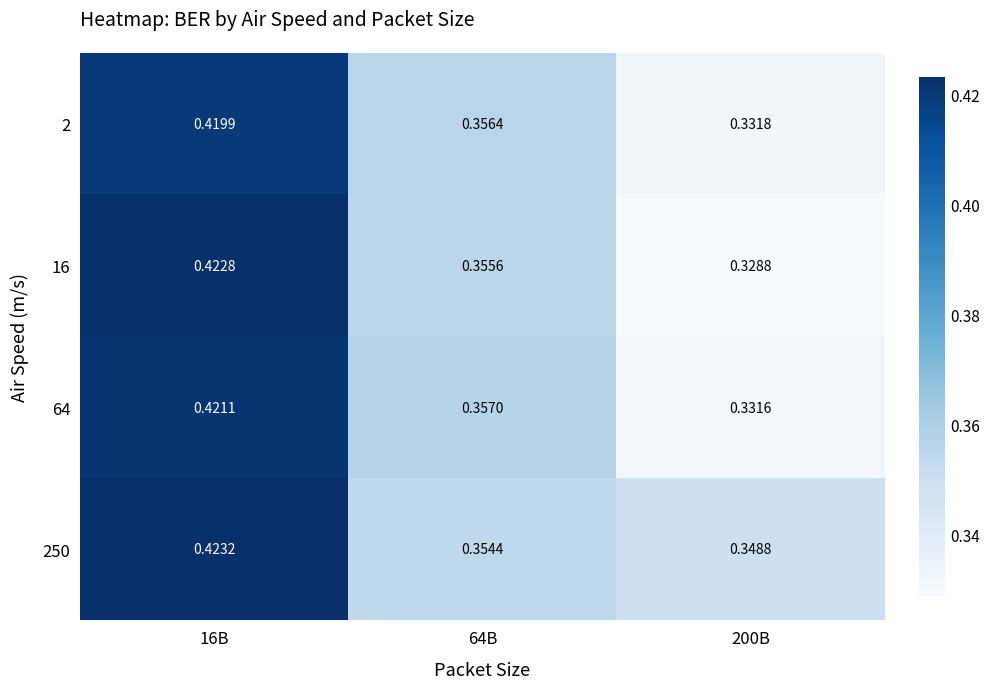

Is the value of 250 at 64B greater than the value of 64 at 64B?

No